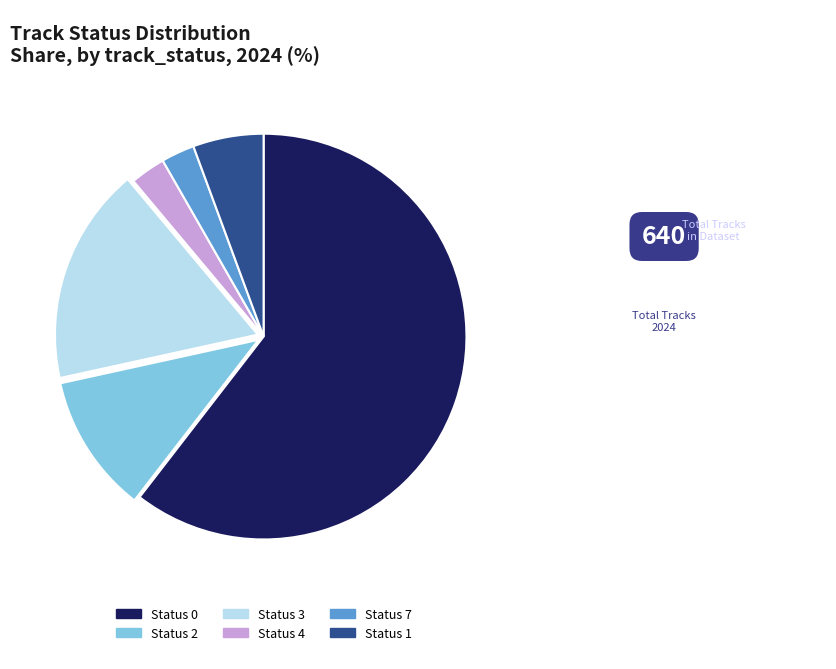

Which slice represents more than half of the pie?

Status 0